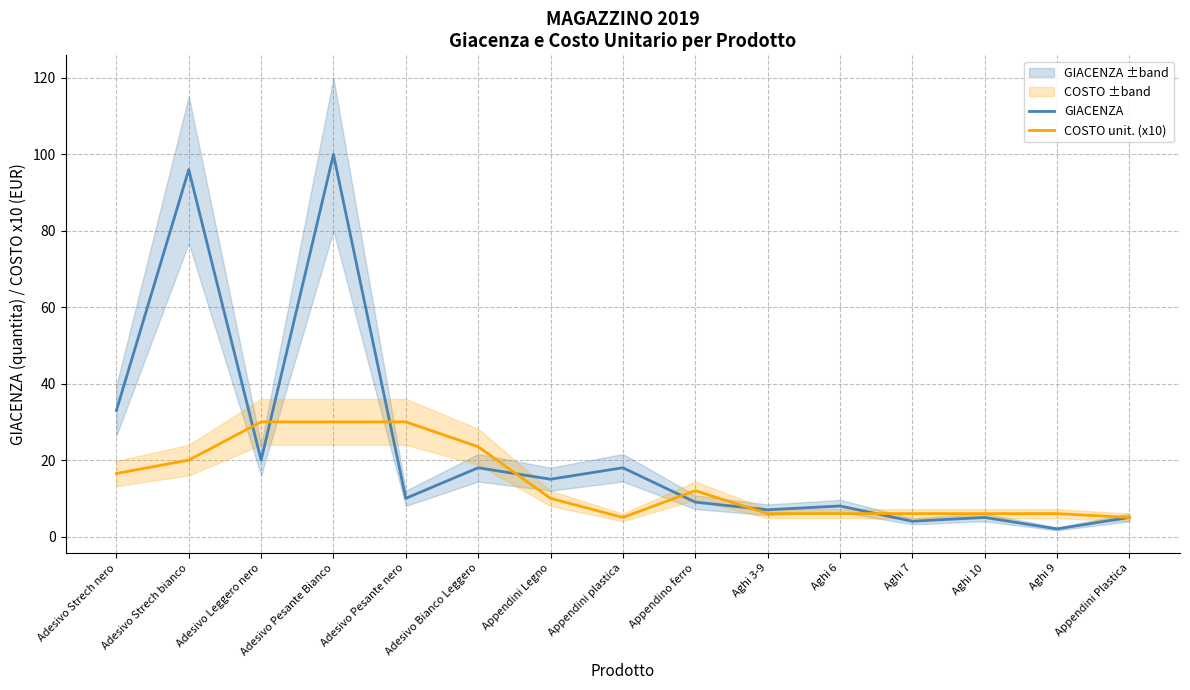

What is the label of the 1st point from the left?

Adesivo Strech nero